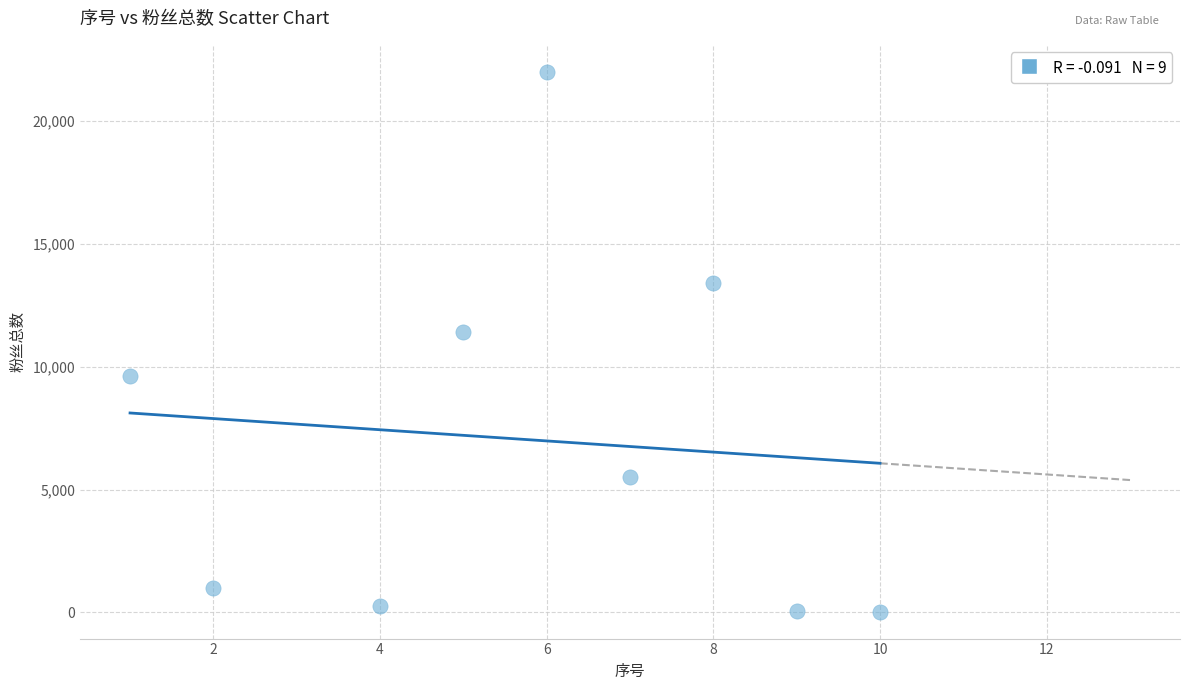

What is the range of Y values (max minus min)?

21967